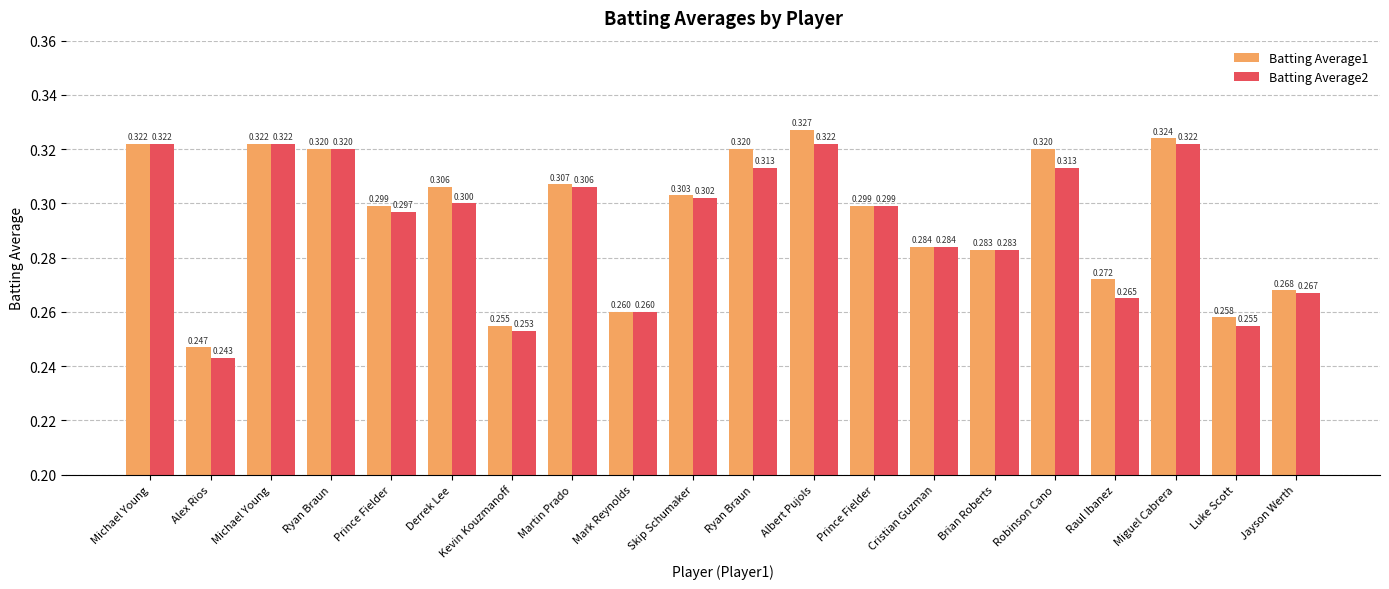

What are all the series names shown in the legend?

Batting Average1, Batting Average2